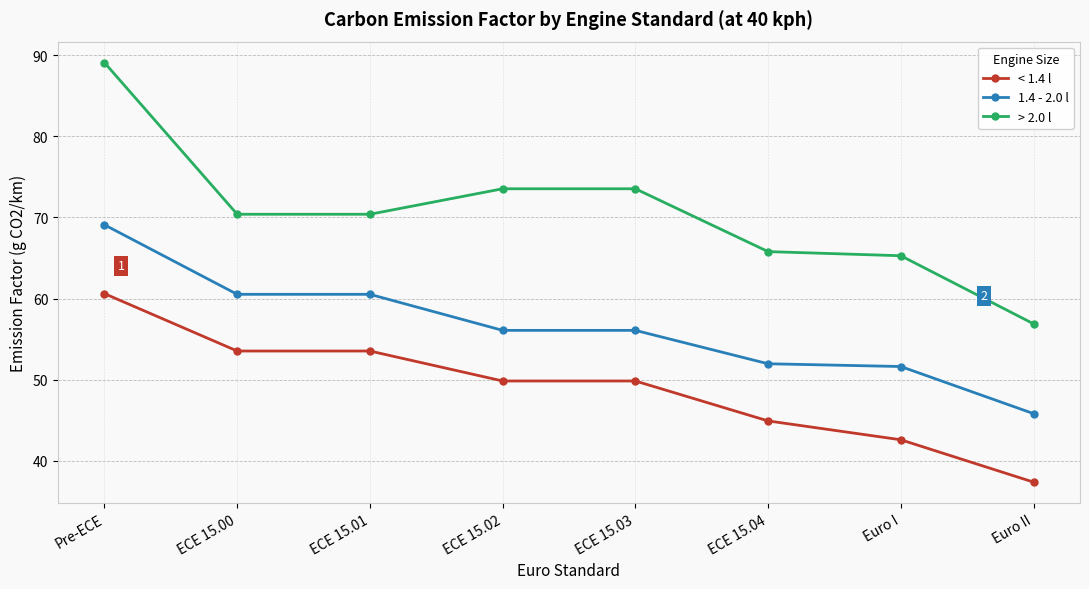

What is the value of the > 2.0 l point at the 2nd from the left?

70.4